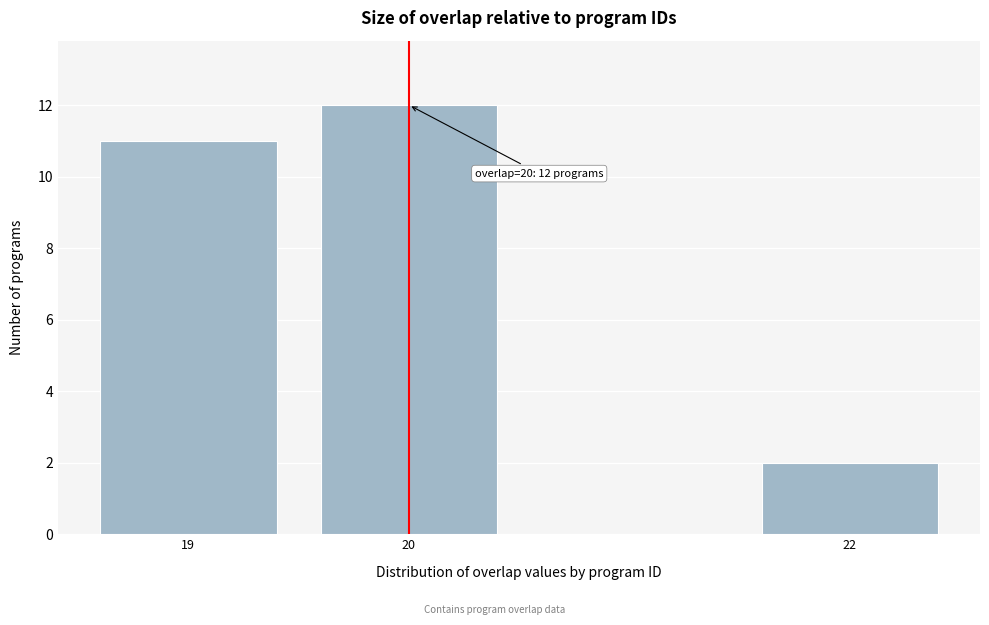

Reading right to left, what are all the values shown in this chart?

2	12	11